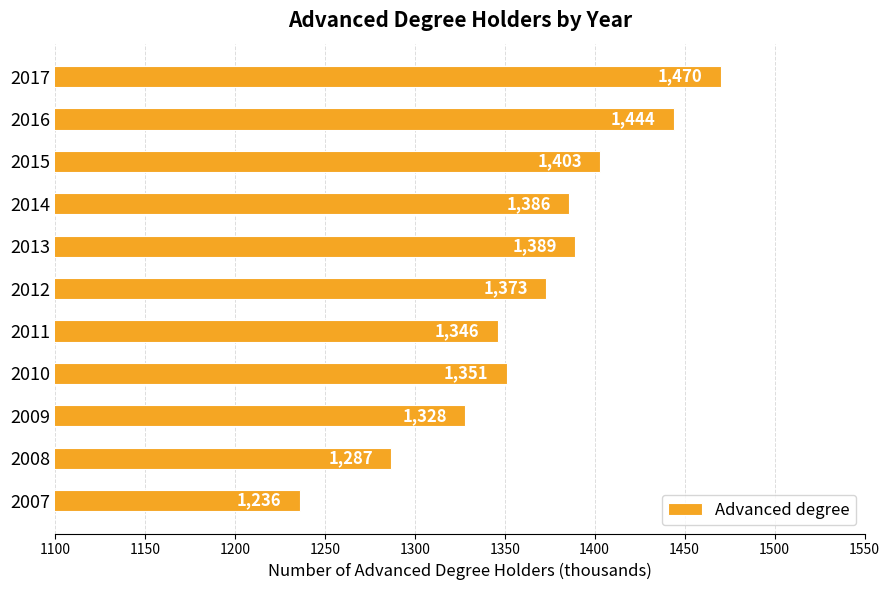

Rank the categories by value from lowest to highest.

2007, 2008, 2009, 2011, 2010, 2012, 2014, 2013, 2015, 2016, 2017